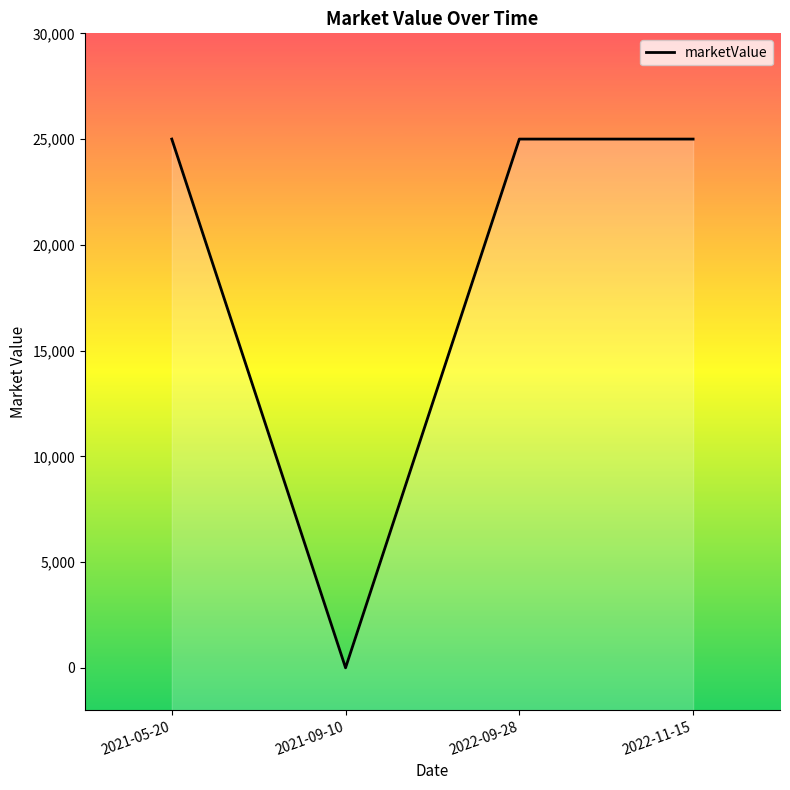

What is the sum of all values?

75000